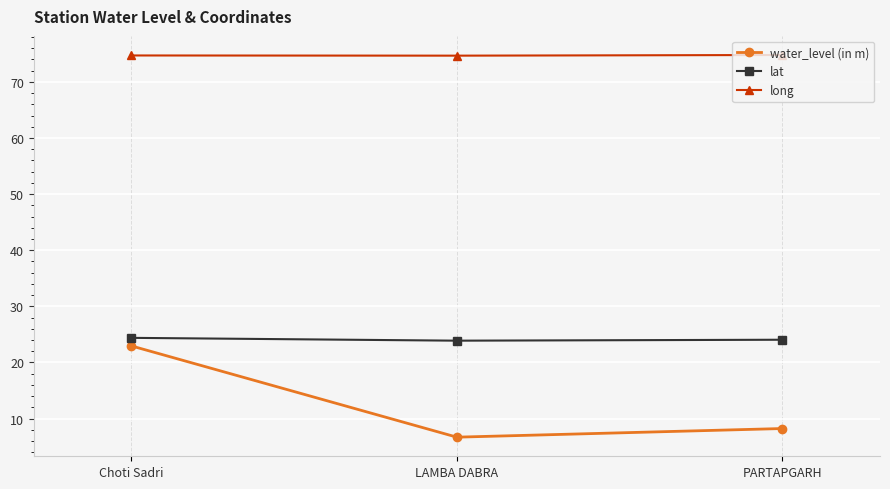

What is the minimum value for water_level (in m)?

6.7